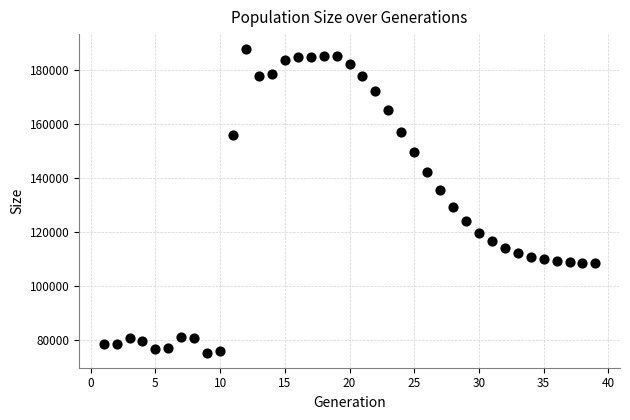

What Y value in the scatter plot is closest to 131457?

129204